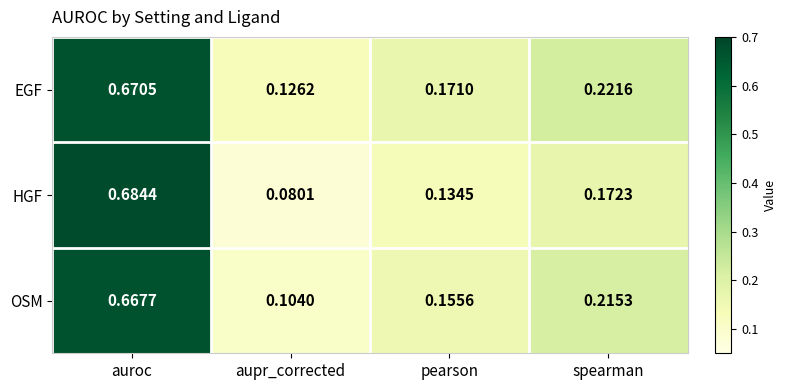

At which category does the chart reach its peak across all series?

auroc